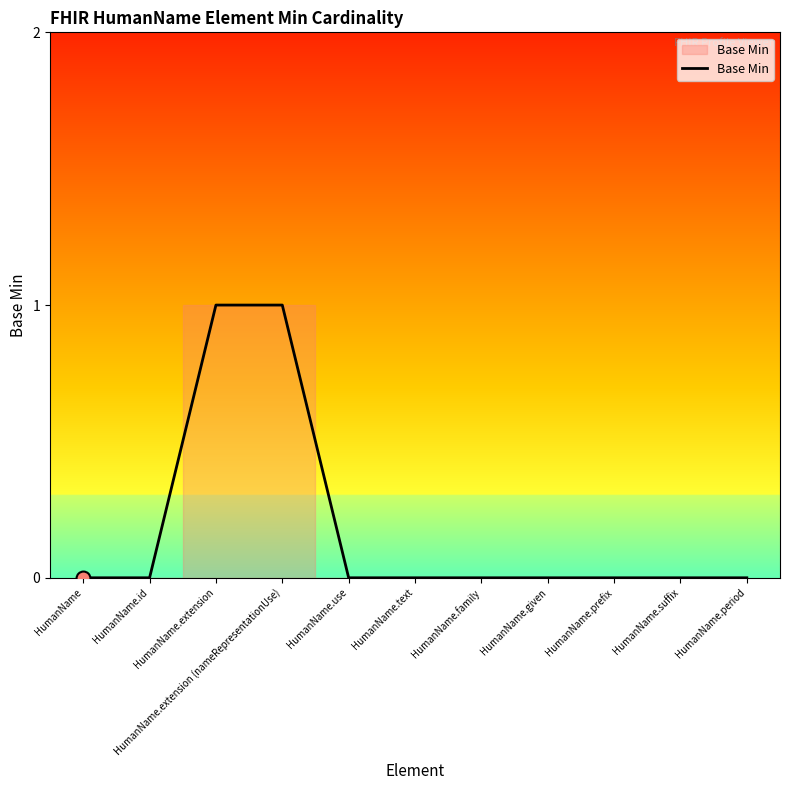

How many distinct data groups are displayed?

1